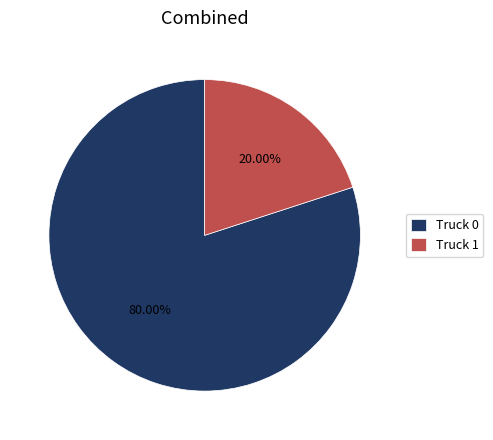

Is it true that Truck 1 is 8% of the pie?

False